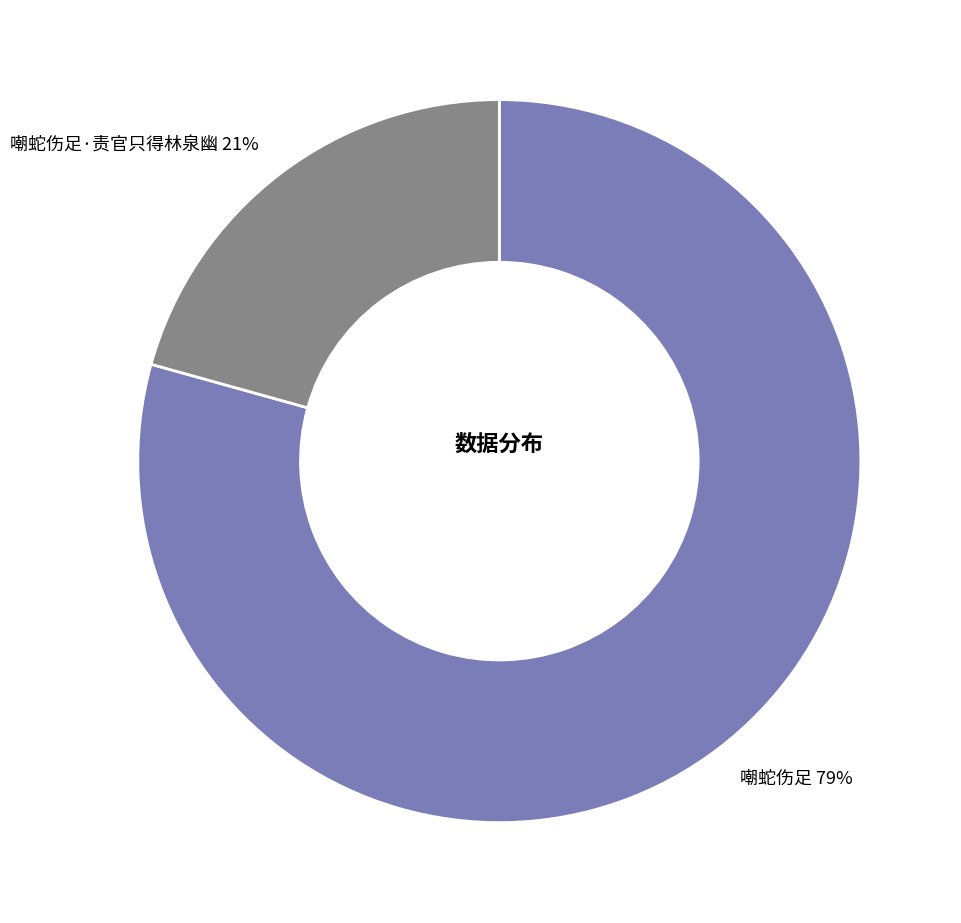

Rank the categories by value from lowest to highest.

嘲蛇伤足·责官只得林泉幽 21%, 嘲蛇伤足 79%